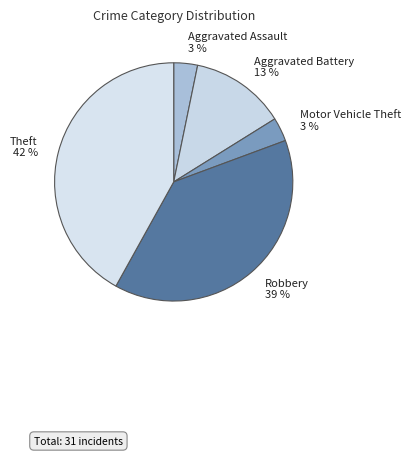

Is there a majority slice in this chart?

No